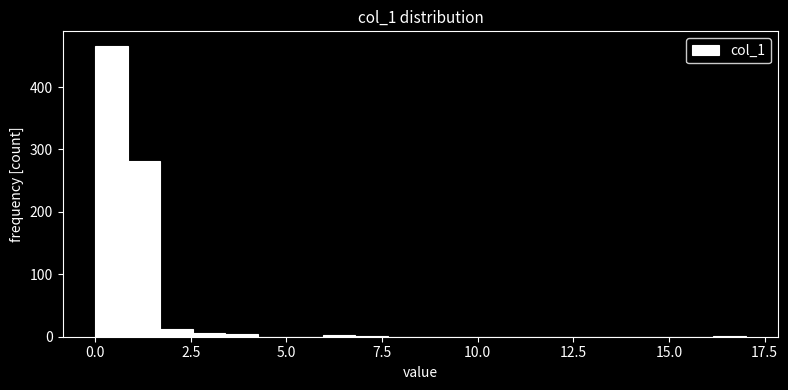

Read against the x-axis, roughly where is the centre of the tallest bar?

0.5